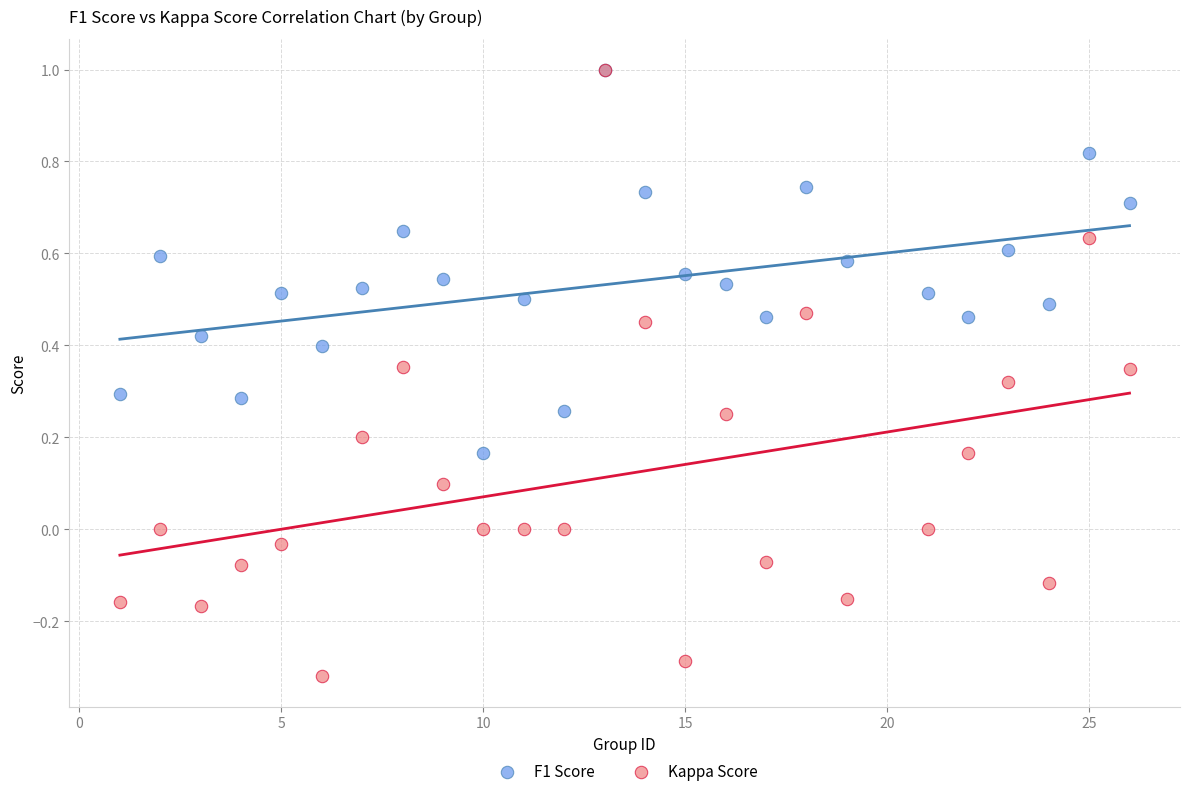

Which series contains the lowest Y value?

Kappa Score